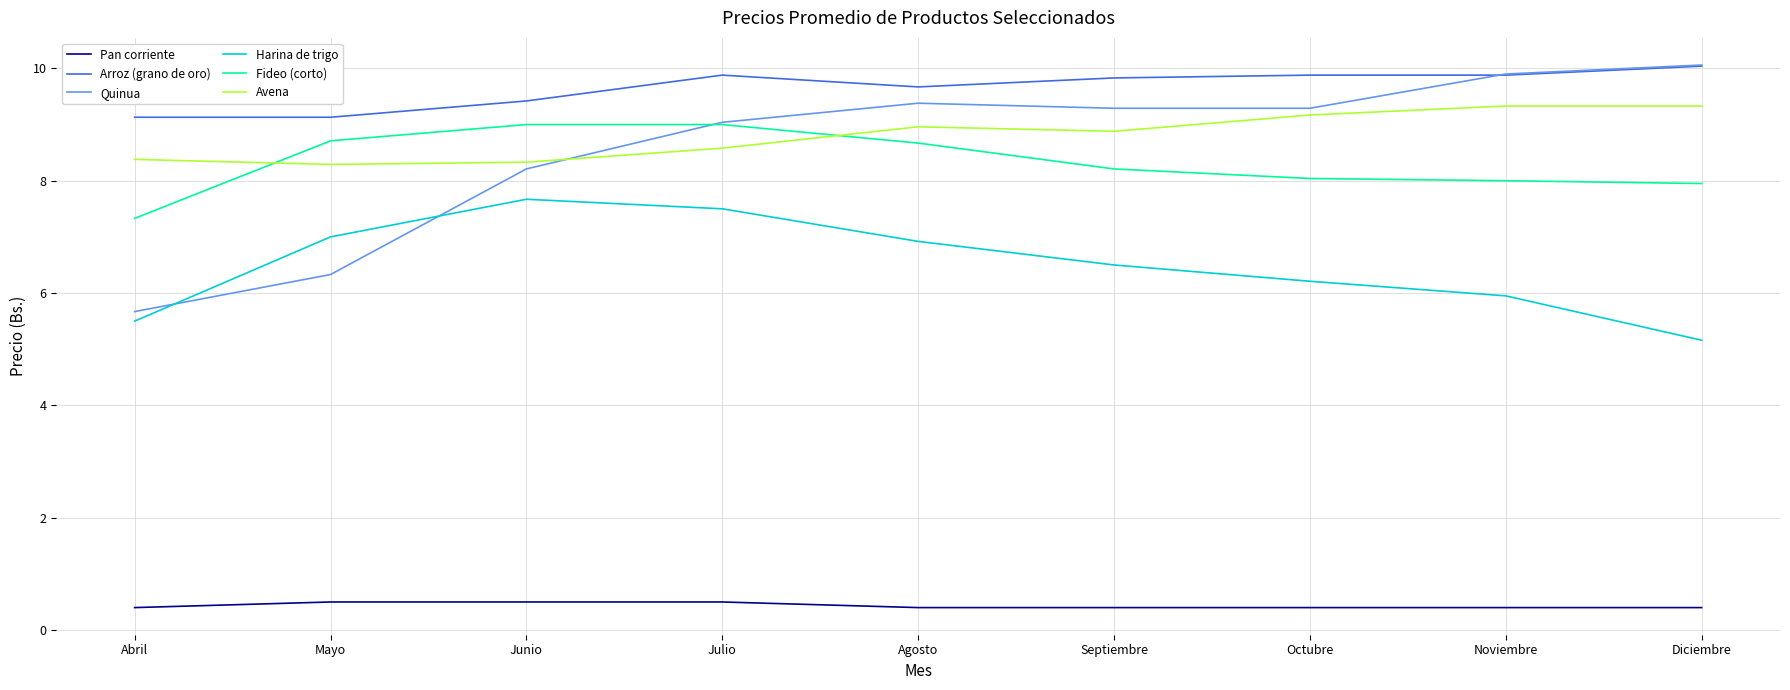

The value of Pan corriente at Noviembre is 0.4. True or false?

True